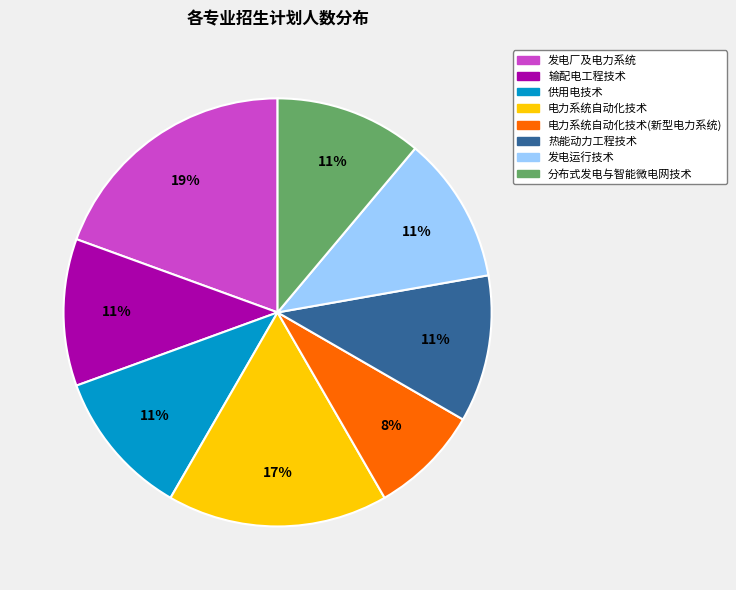

Is there a majority slice in this chart?

No